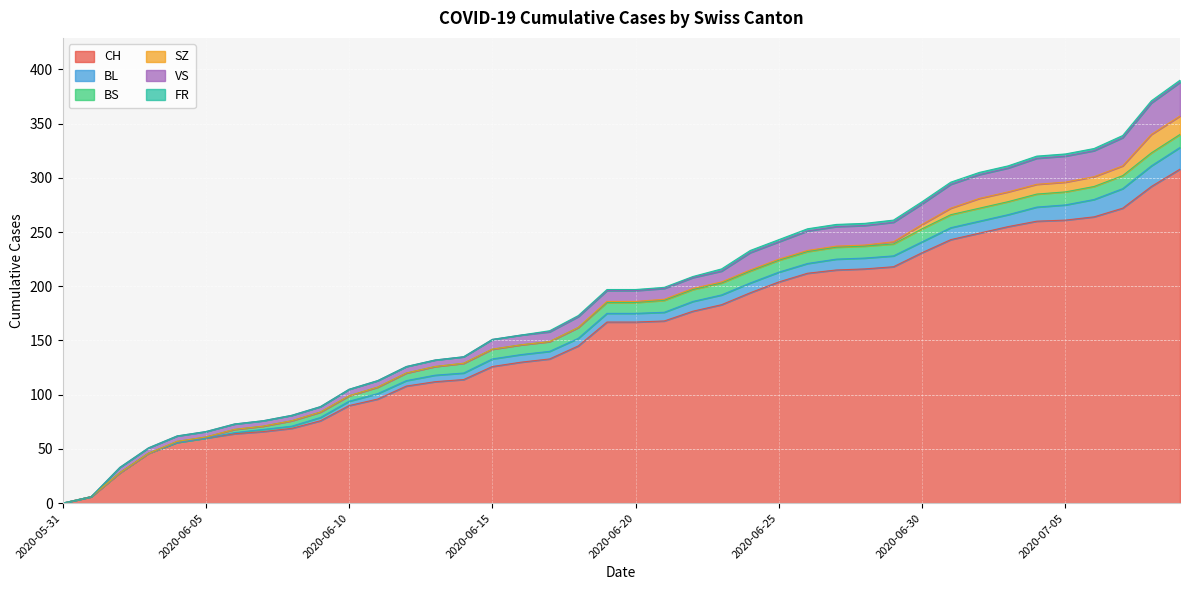

Read the BS value at 2020-06-10, to the nearest 5.

5